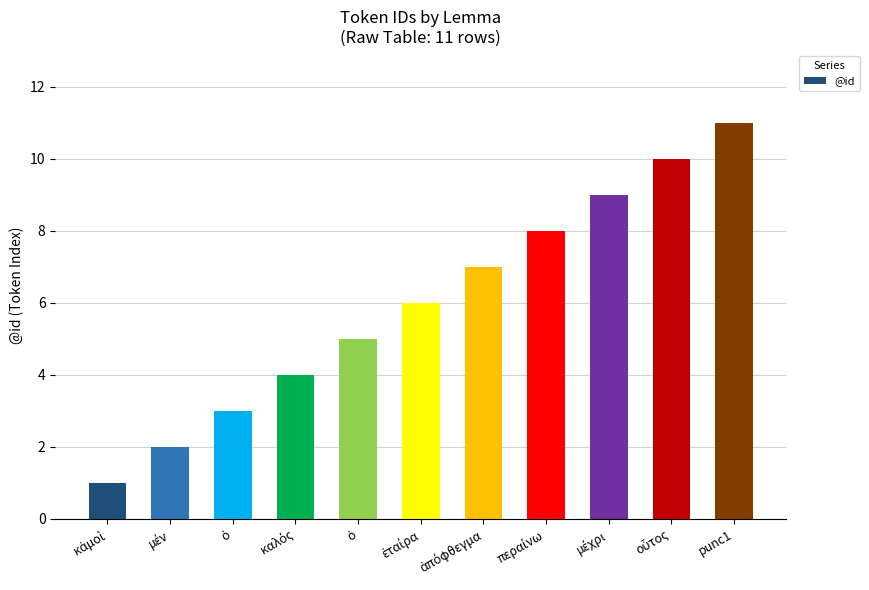

How many bars are there in total?

11